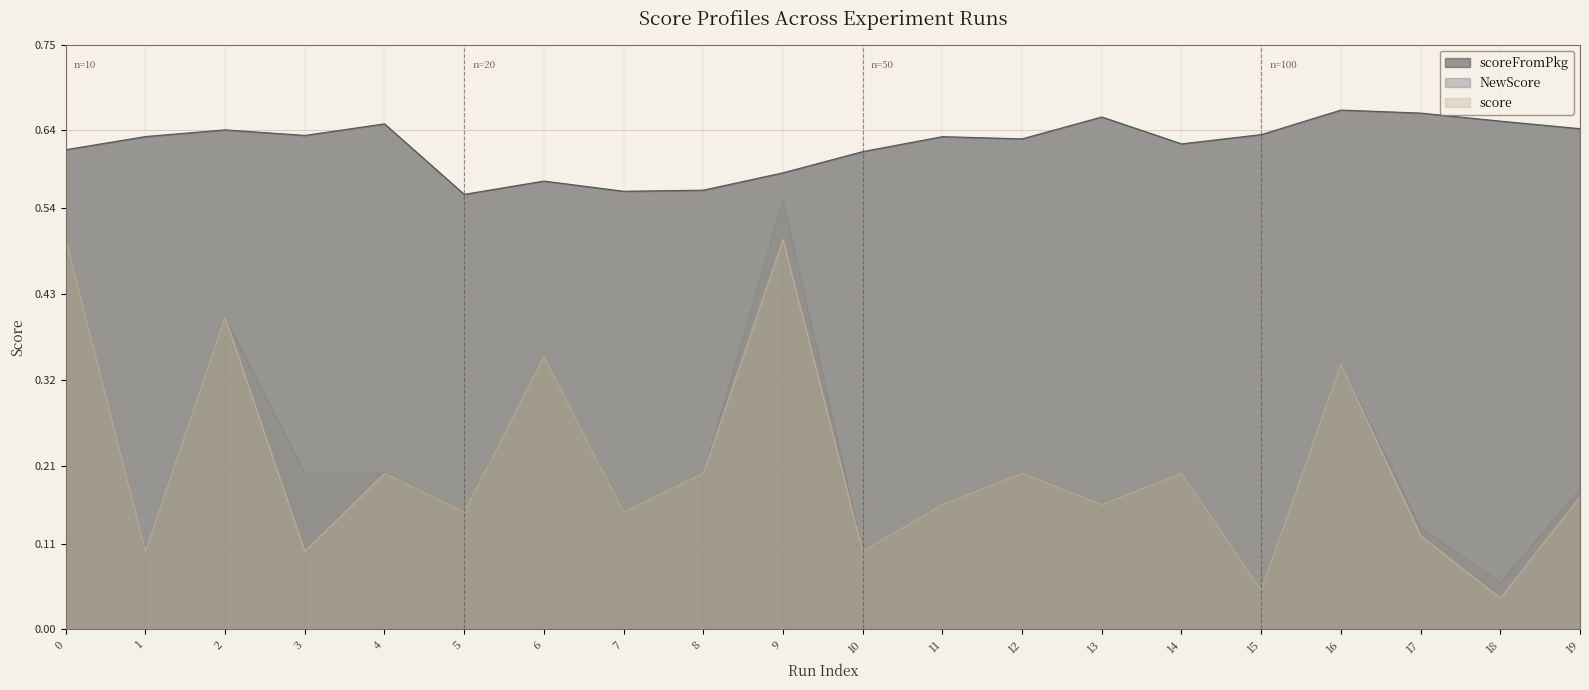

List the series in order of their peak value, highest first.

scoreFromPkg, NewScore, score